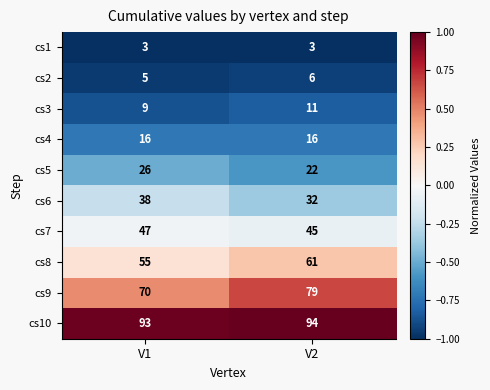

Rank the series by their maximum value, from highest to lowest.

cs10, cs9, cs8, cs7, cs6, cs5, cs4, cs3, cs2, cs1